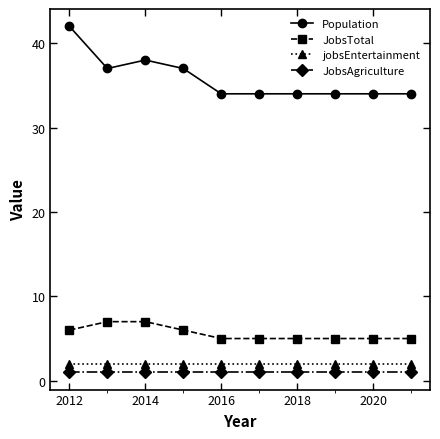

True or false: JobsTotal and jobsEntertainment intersect in this chart.

False